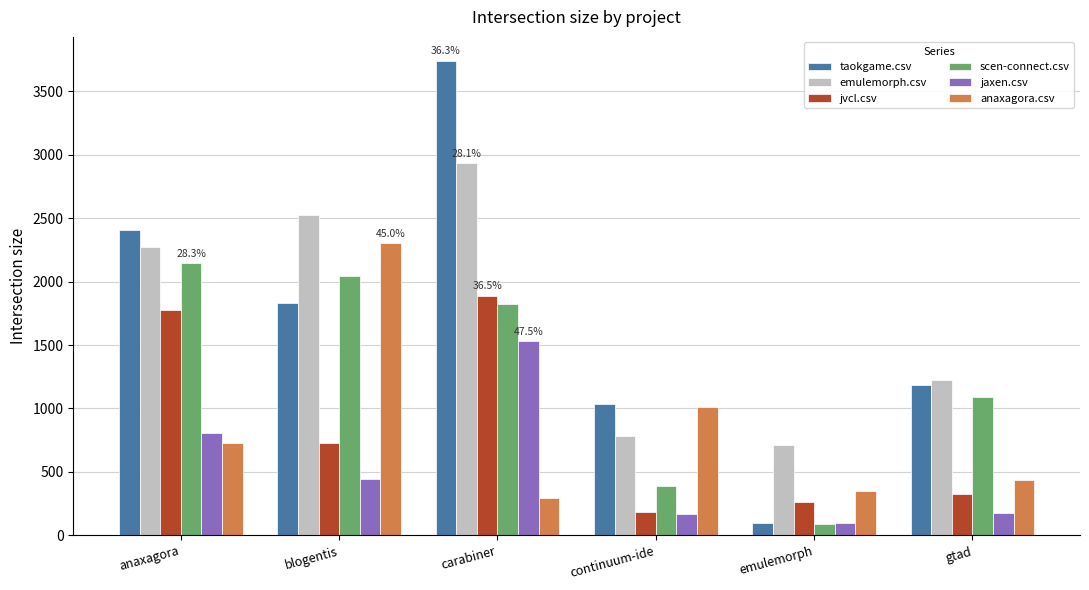

True or false: emulemorph.csv has a value of 2274.5 at anaxagora.

True